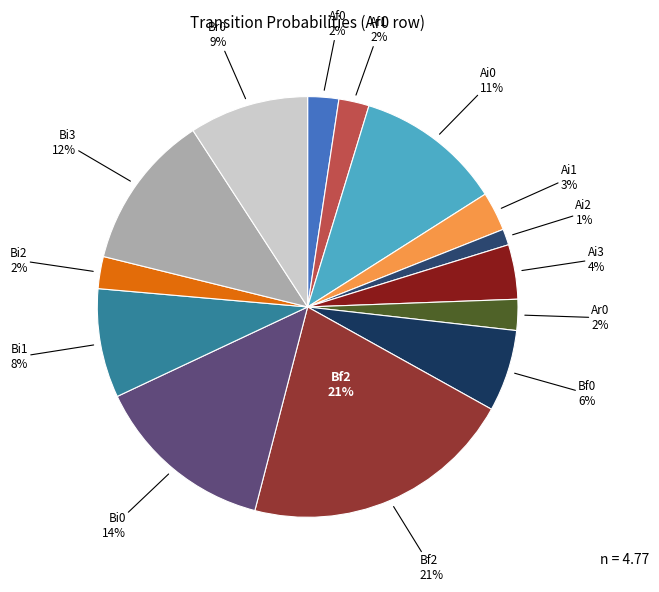

Is it true that Bf0 is 6% of the pie?

True